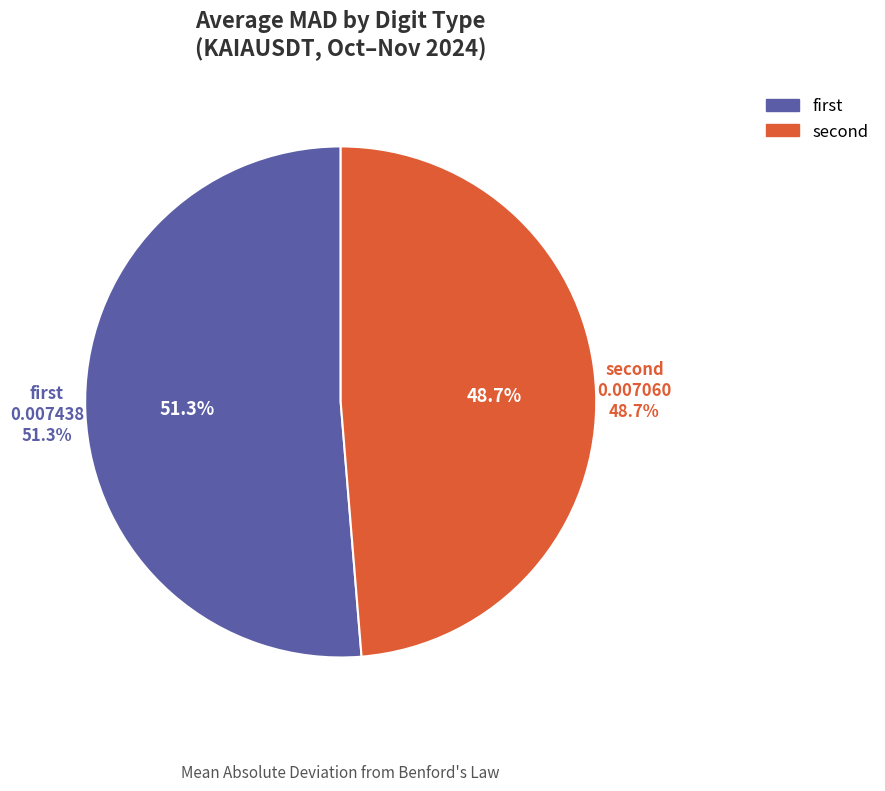

Is the sum of 7 and 19 greater than half?

No